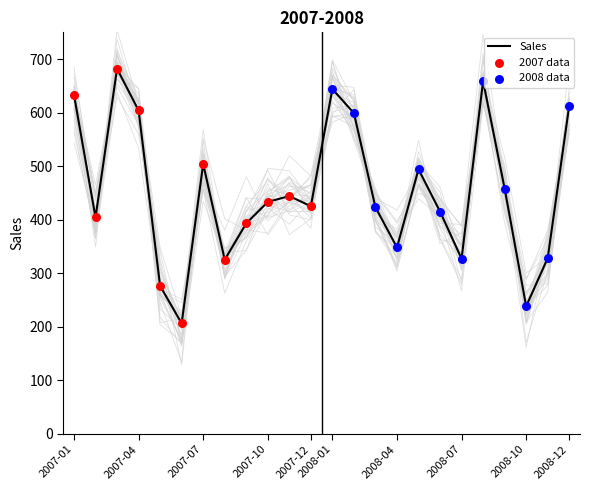

What is the ratio of the value at 2007-04 to the value at 2008-04?

1.7